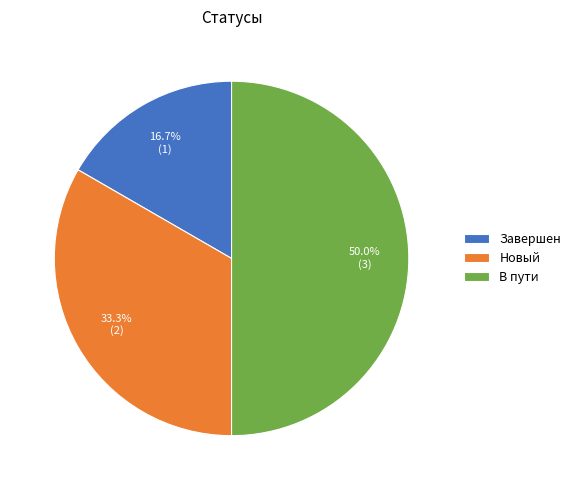

The Завершен slice represents 6% of the pie. True or false?

False